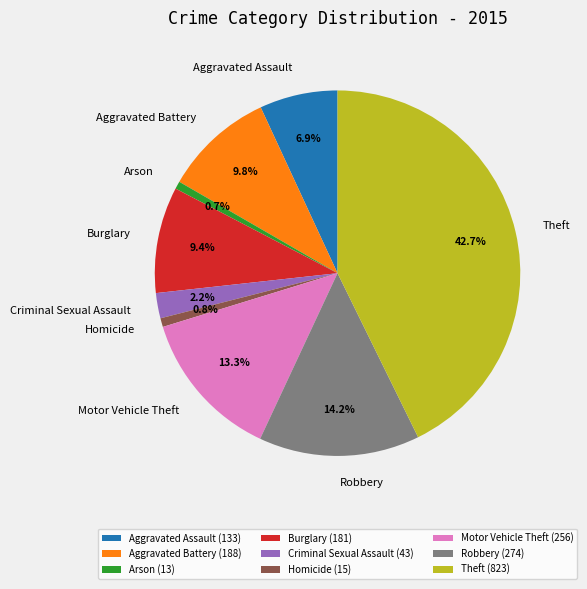

Which slice is the largest?

Theft